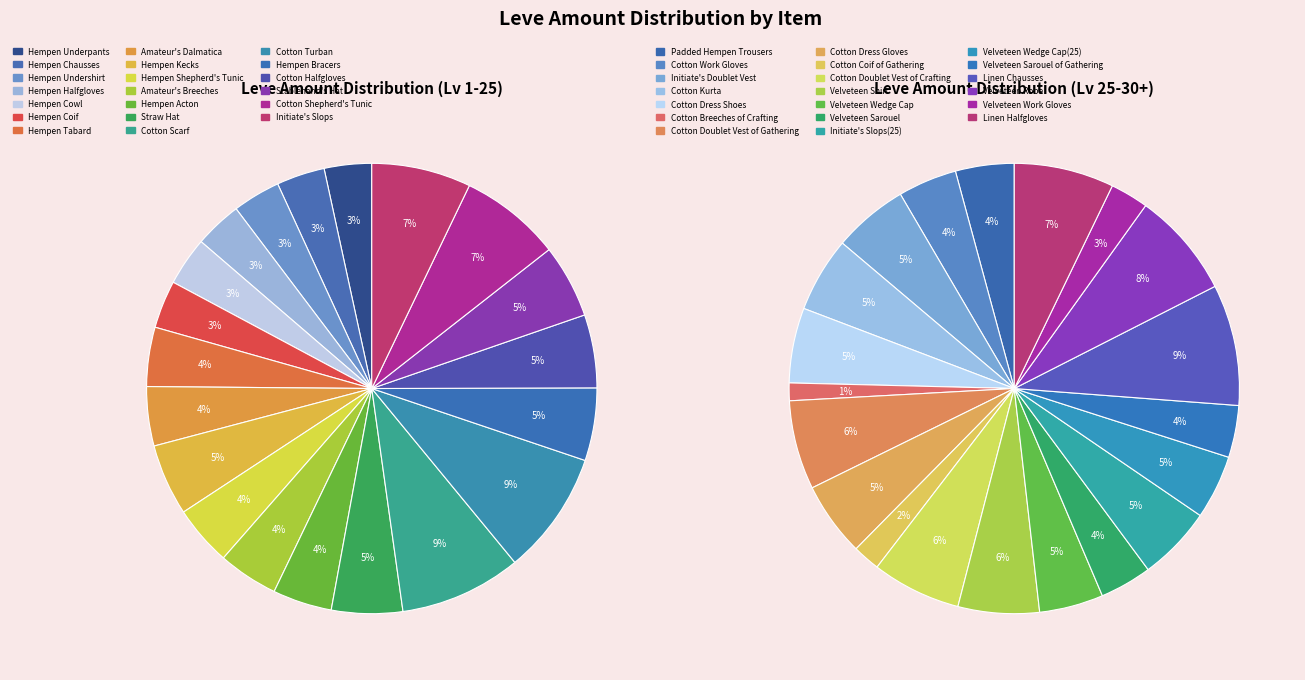

Between Hempen Kecks and Velveteen Shirt, which is larger?

Velveteen Shirt